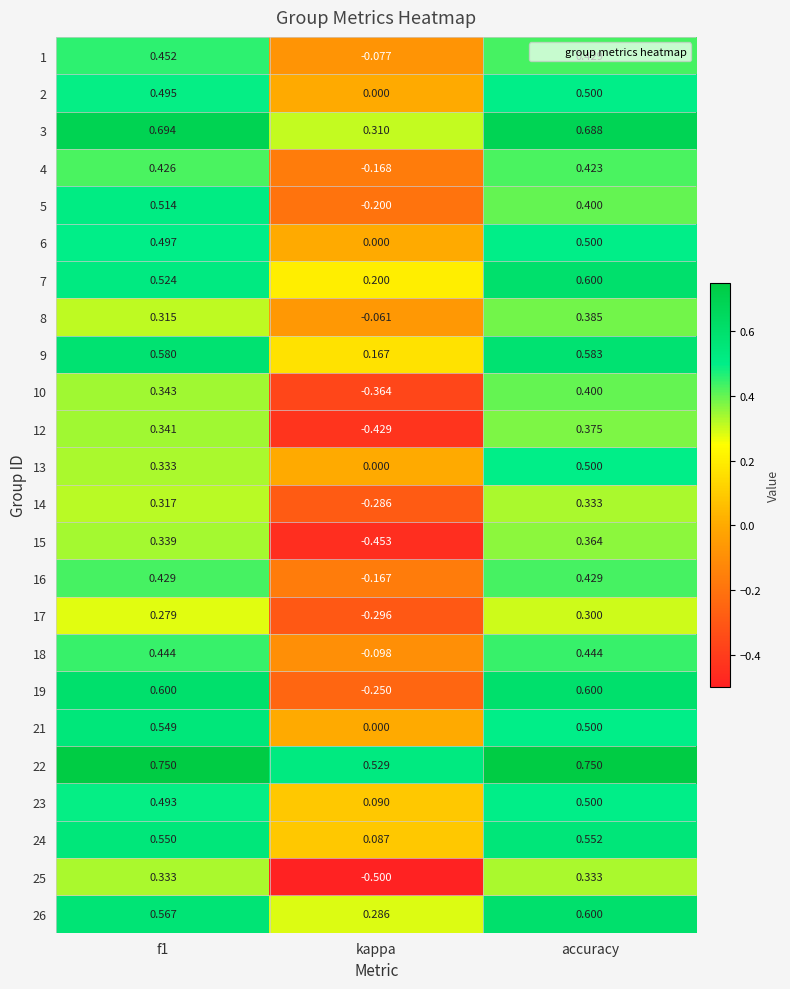

At which category is the sum across all series the highest?

accuracy